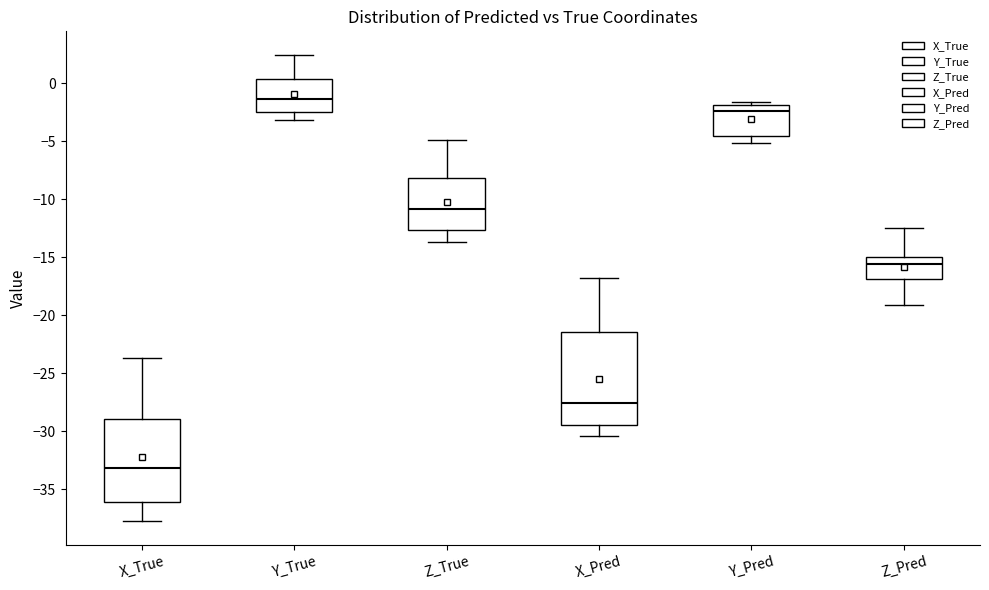

Reading left to right, read every box against the y-axis: the position of its median line, the range the box covers, and the ends of its whiskers. The values are not printed on the chart, so give them approximately, as read against the axis.

X_True: median -33.0, box -36.0 to -29.0, whiskers -38.0 to -23.5
Y_True: median -1.5, box -2.5 to 0.5, whiskers -3.0 to 2.5
Z_True: median -11.0, box -12.5 to -8.0, whiskers -13.5 to -5.0
X_Pred: median -27.5, box -29.5 to -21.5, whiskers -30.5 to -17.0
Y_Pred: median -2.5, box -4.5 to -2.0, whiskers -5.0 to -1.5
Z_Pred: median -15.5, box -17.0 to -15.0, whiskers -19.0 to -12.5